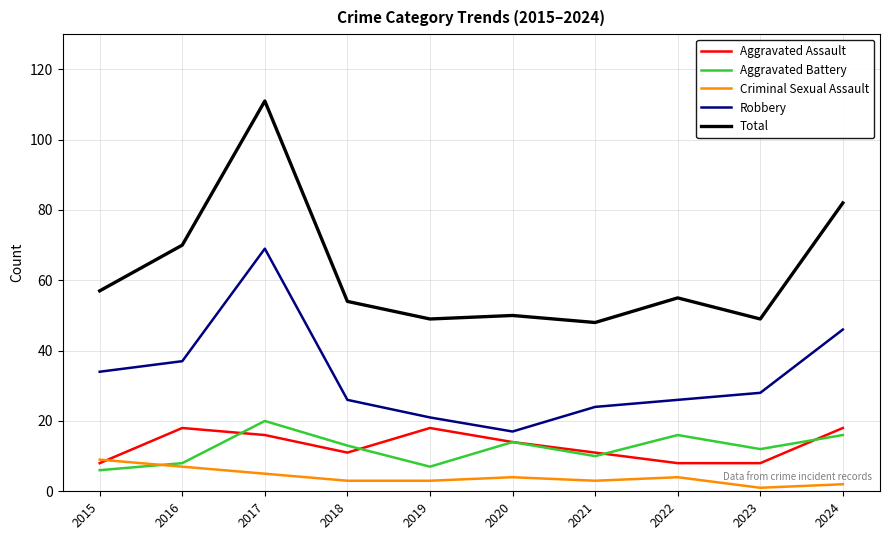

What is the approximate value of Robbery at 2018, to the nearest 10?

30